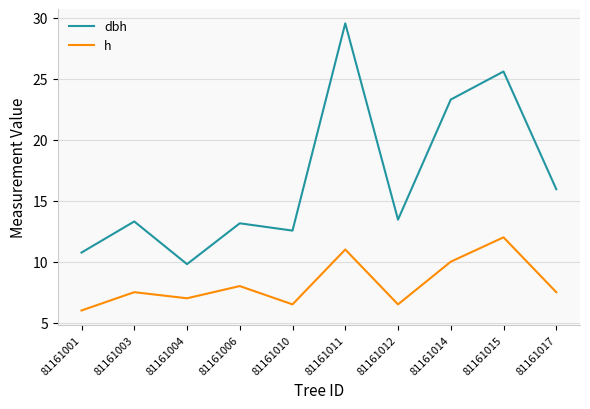

What is the sum of all dbh values?

167.4